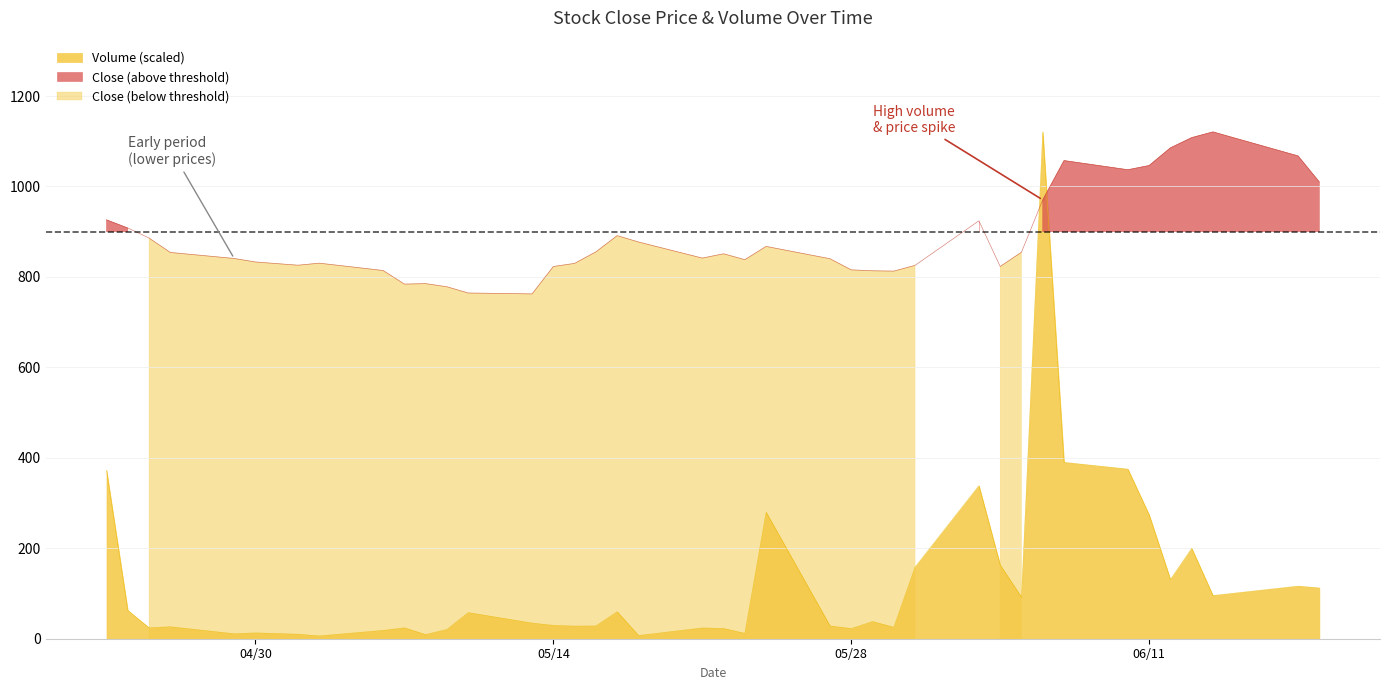

What is the sum of all Close values?

35480.8